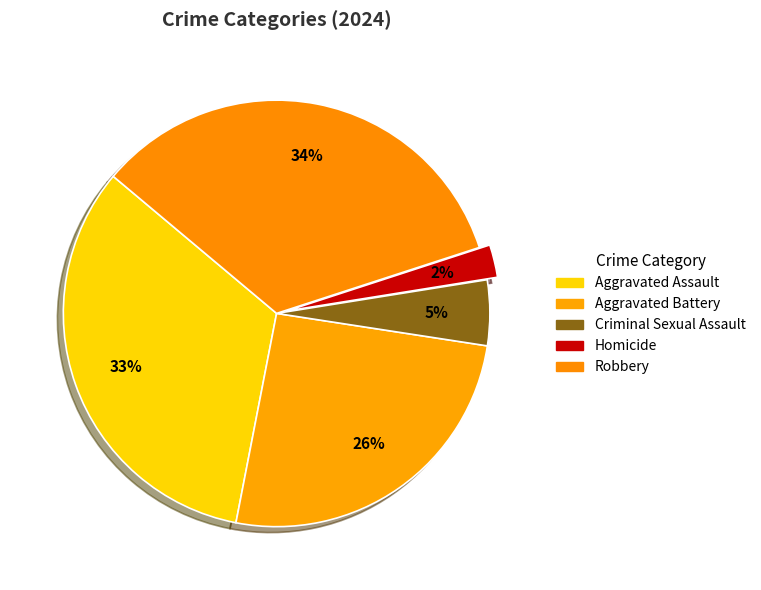

What percentage do Robbery and Homicide together represent?

36.4%